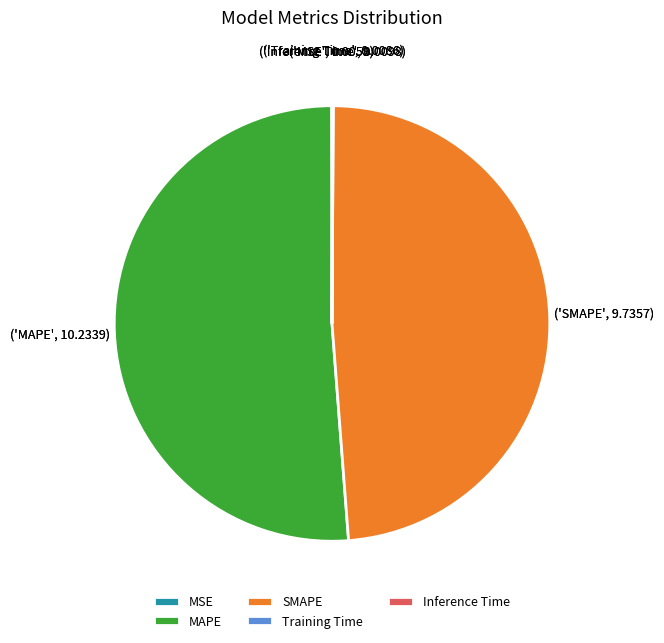

Is MAPE the majority of the pie?

Yes